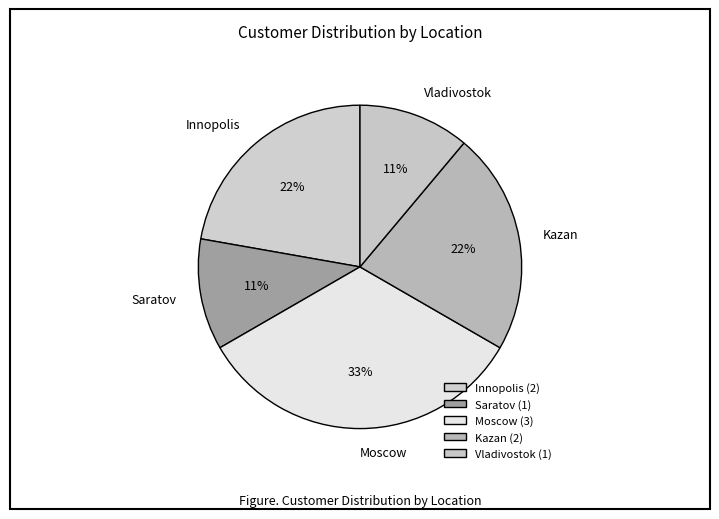

Combined, do Moscow and Saratov account for over 50%?

No